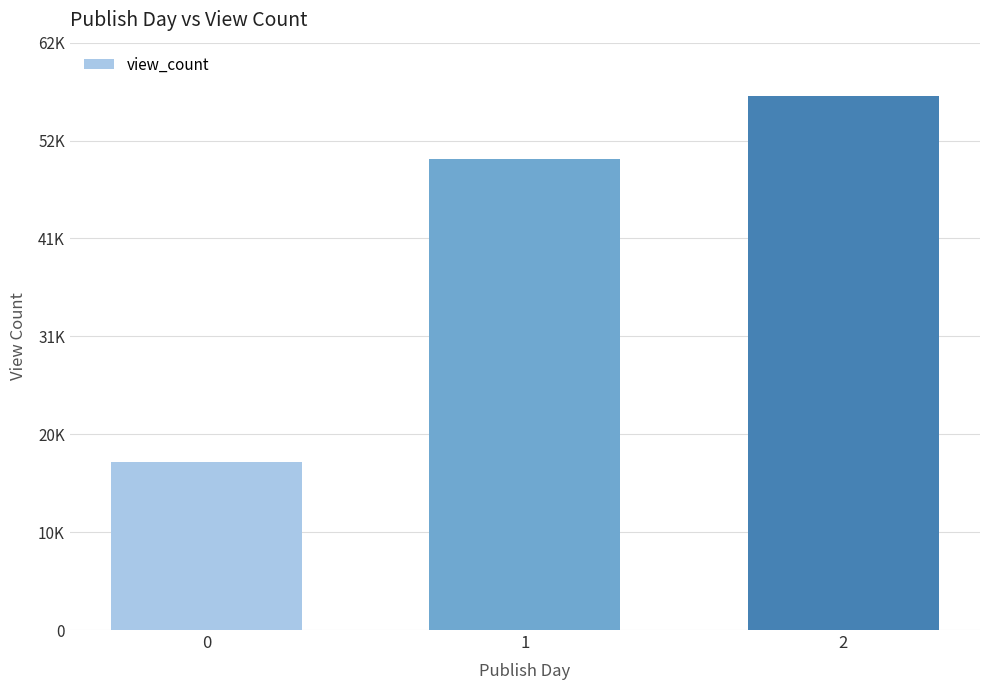

The value at 2 is 14475.2. True or false?

False